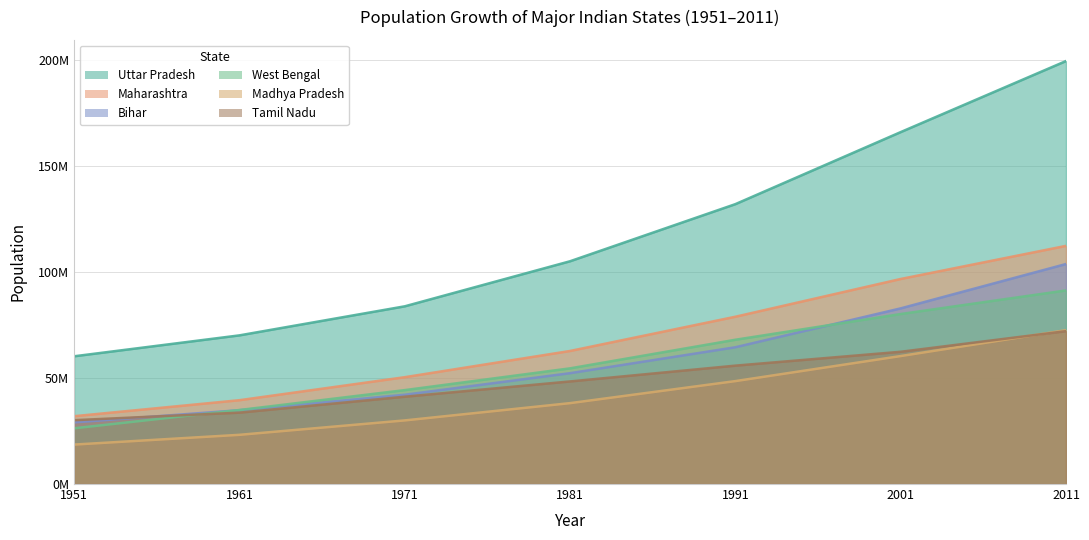

What is the maximum value for Bihar?

103804630